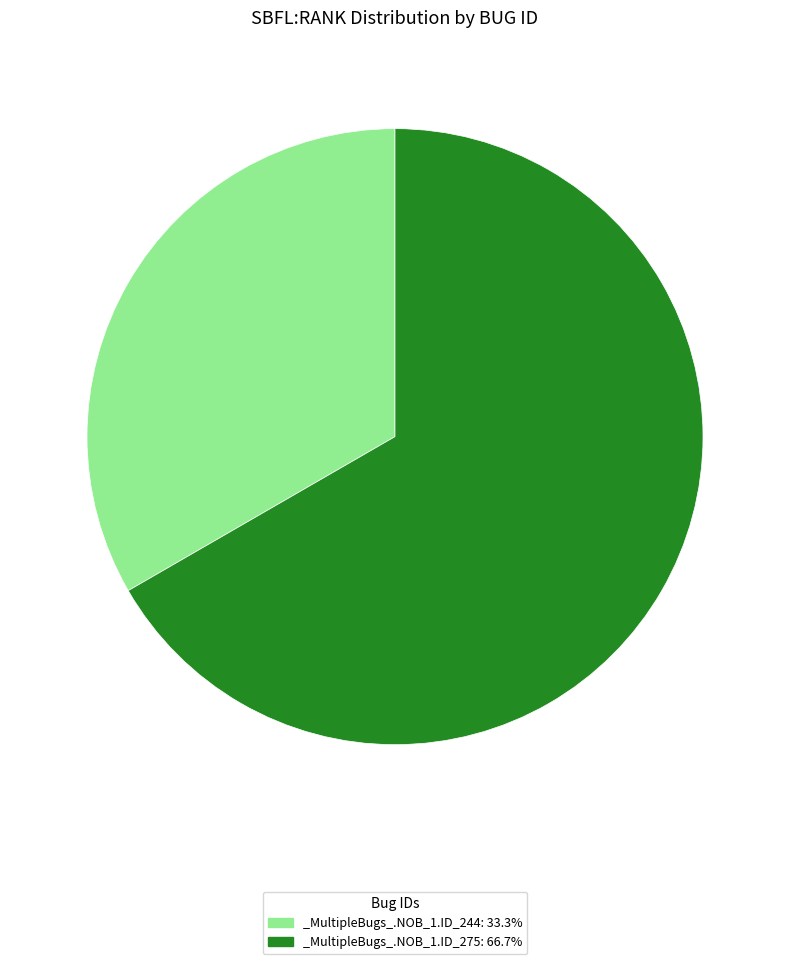

Is the sum of _MultipleBugs_.NOB_1.ID_275: 66.7% and _MultipleBugs_.NOB_1.ID_244: 33.3% greater than half?

Yes